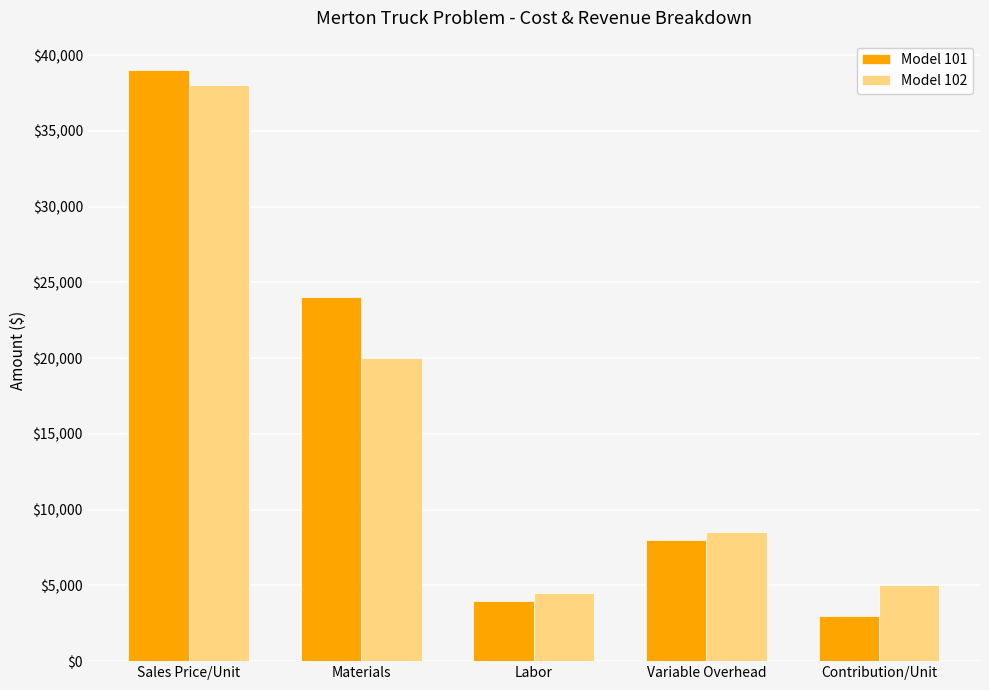

What is the label of the 1st bar from the left?

Sales Price/Unit